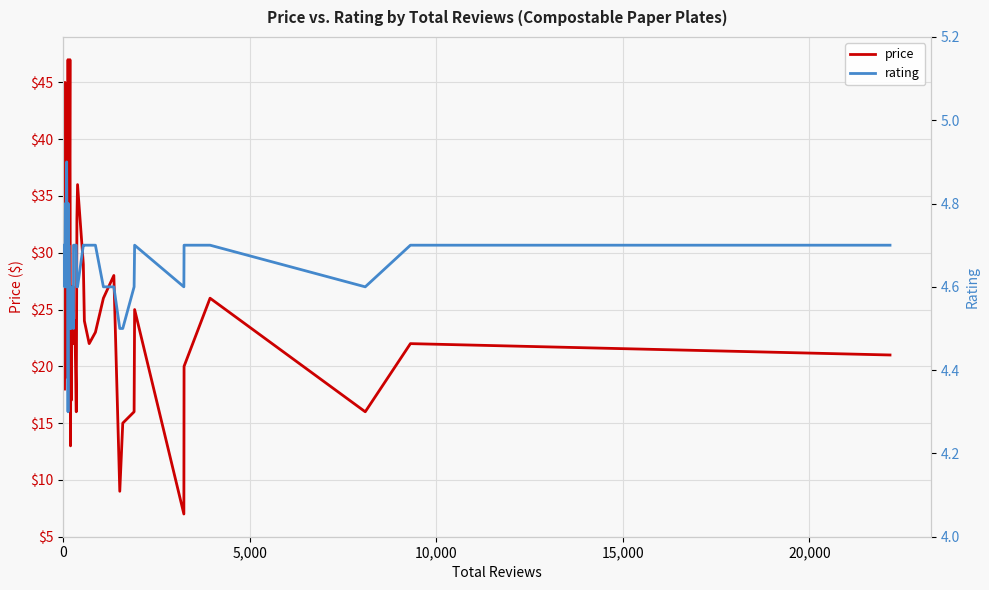

What is the highest value of the price series?

47